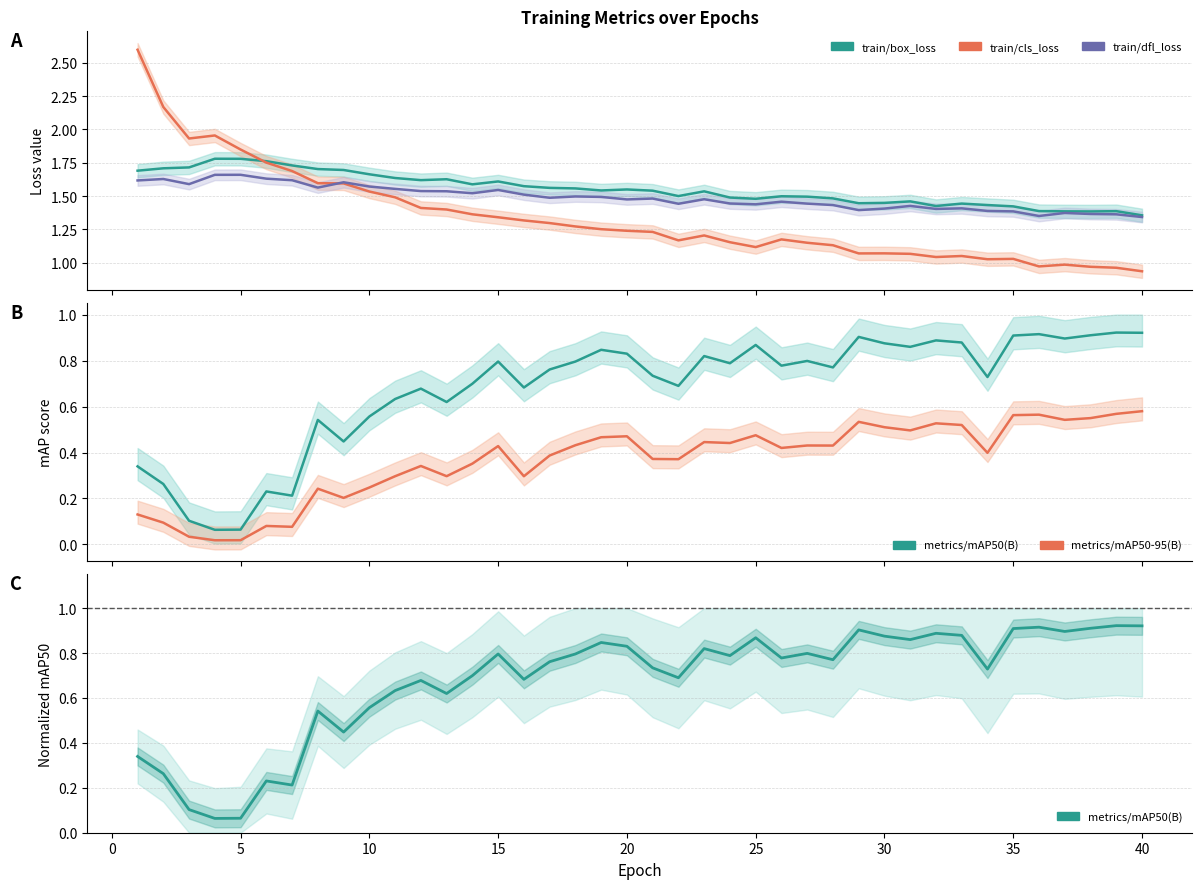

What is the value of the metrics/mAP50(B) point at the 2nd from the left?

0.3